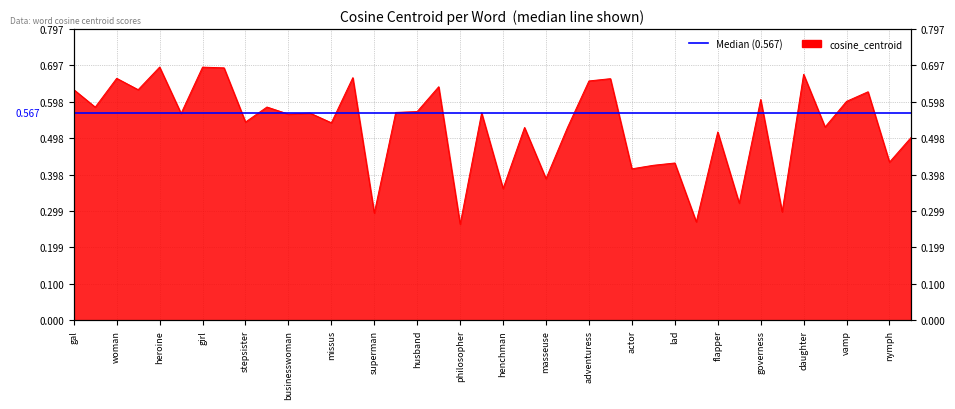

What is the difference between the maximum and minimum values?

0.4